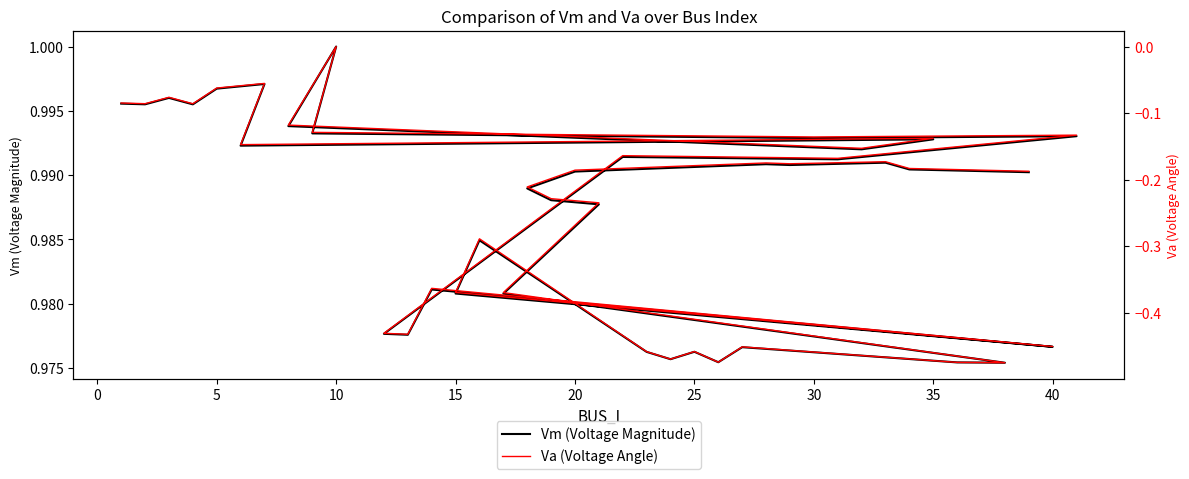

In Vm (Voltage Magnitude), how many points are higher than both neighbors (excluding endpoints)?

12